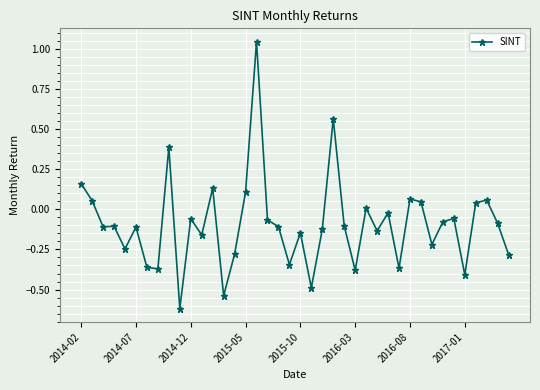

True or false: there are more than 2 points higher than both neighbors.

True